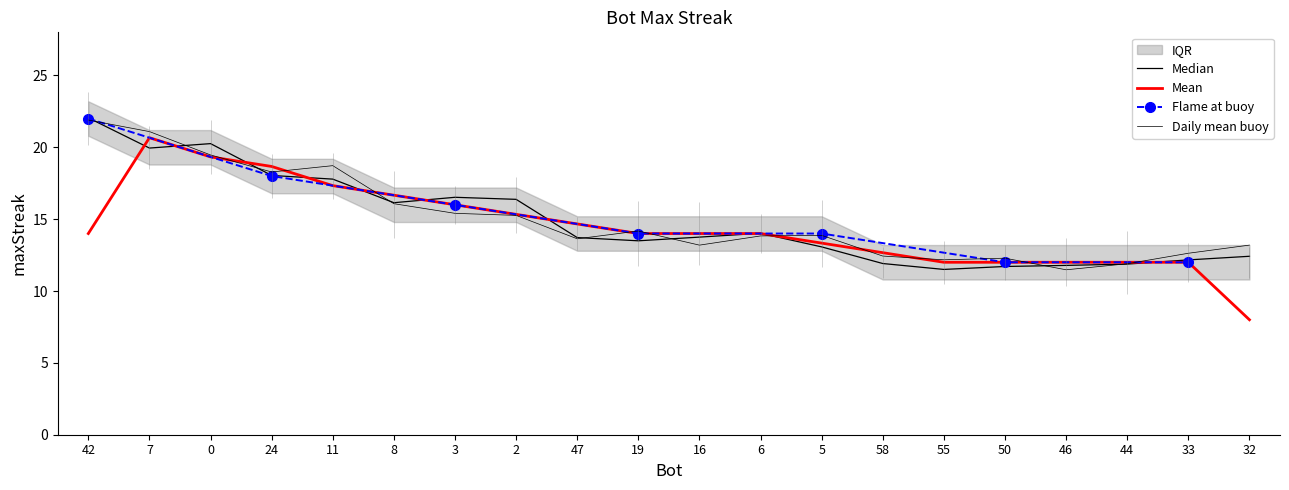

What is the smallest value displayed?

11.5